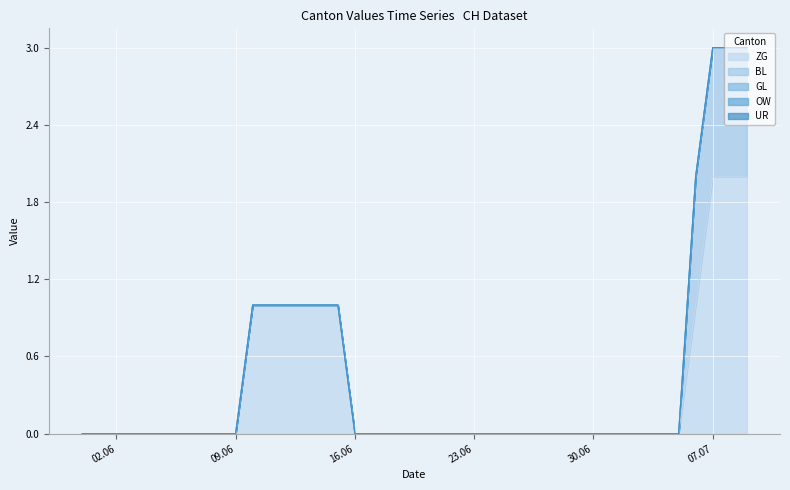

At which category is the sum across all series the highest?

2020-07-07